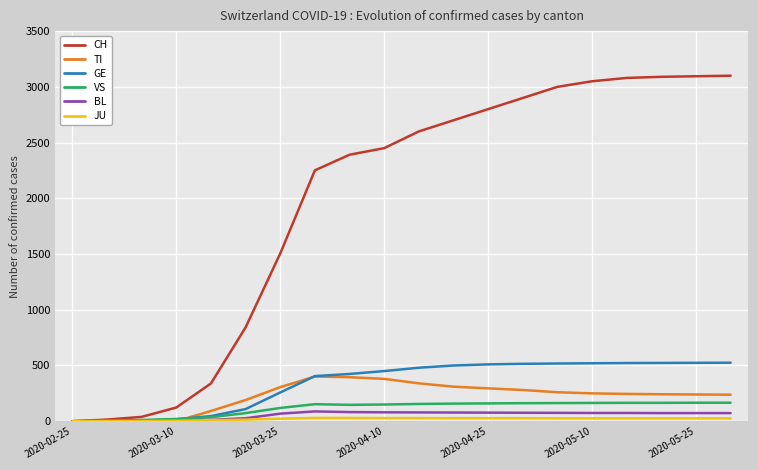

What is the maximum value shown in the chart?

3100